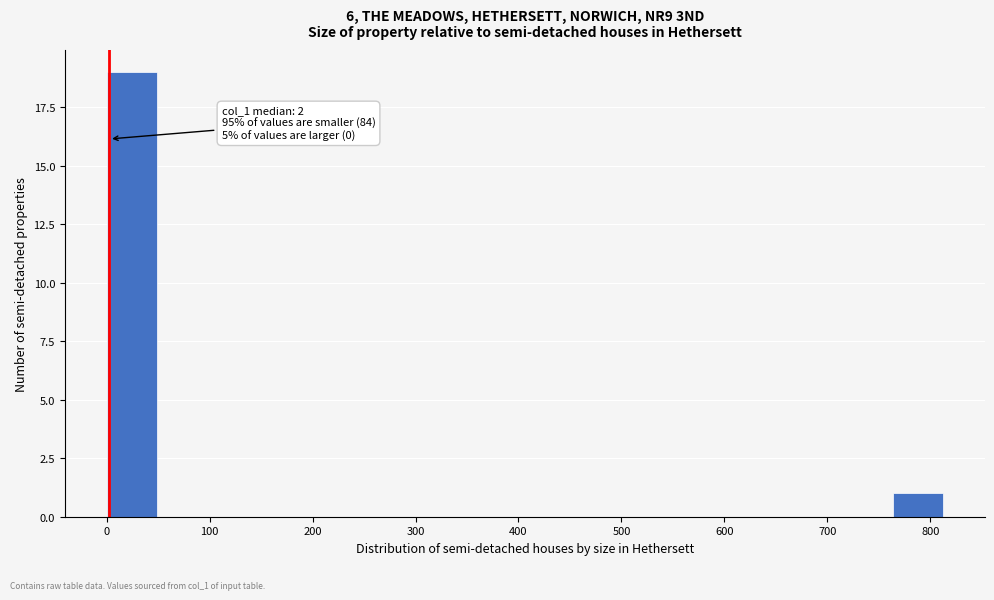

Over which range of the x-axis is the bar tallest?

0 to 50